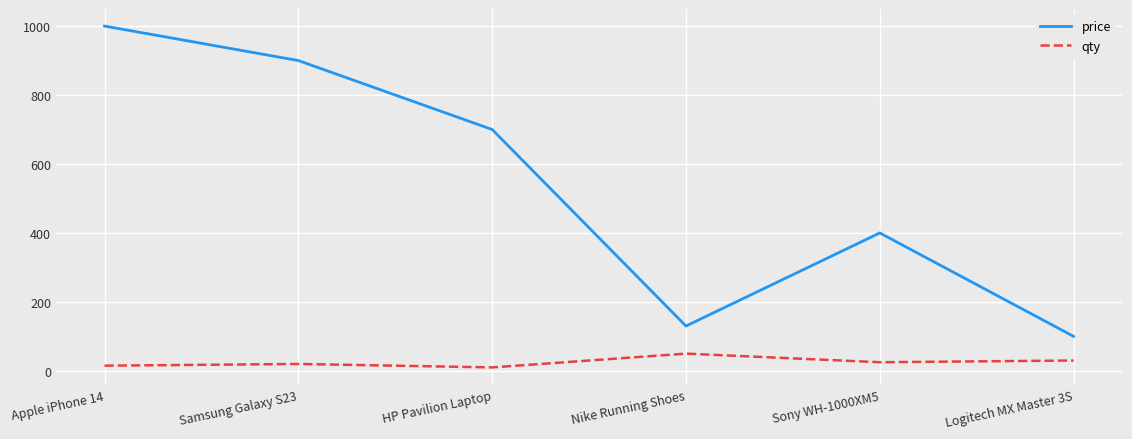

Rank the series by their average value, from lowest to highest.

qty, price